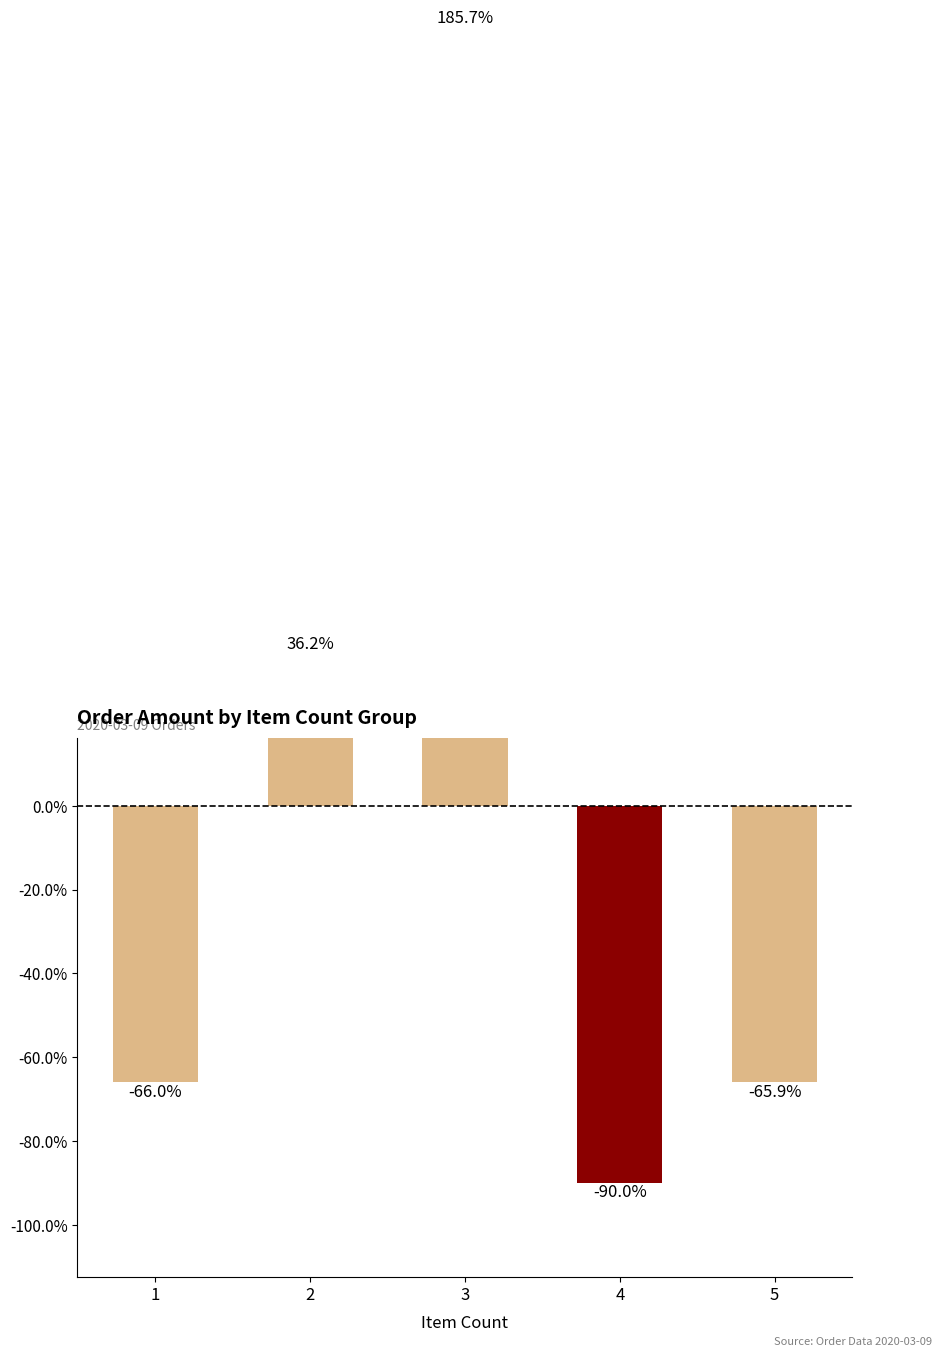

What is the value of the 4th bar from the left?

-90.0